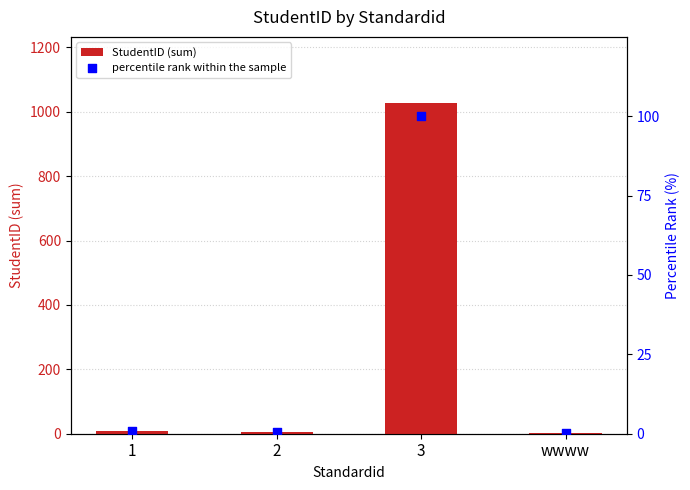

Which series contains the highest Y value?

StudentID (sum)